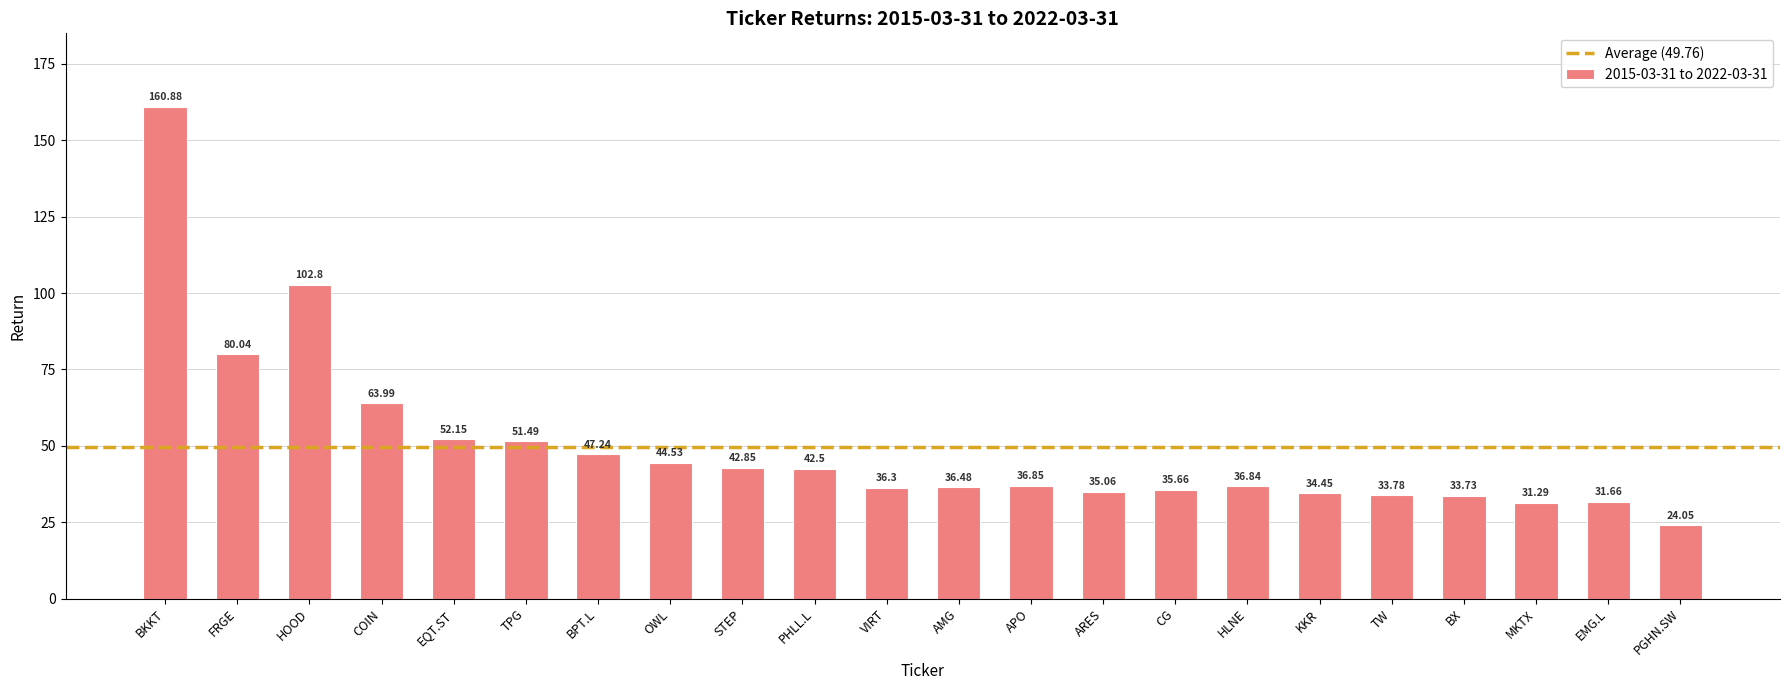

List the labels in order of value, largest first.

BKKT, HOOD, FRGE, COIN, EQT.ST, TPG, BPT.L, OWL, STEP, PHLL.L, APO, HLNE, AMG, VIRT, CG, ARES, KKR, TW, BX, EMG.L, MKTX, PGHN.SW